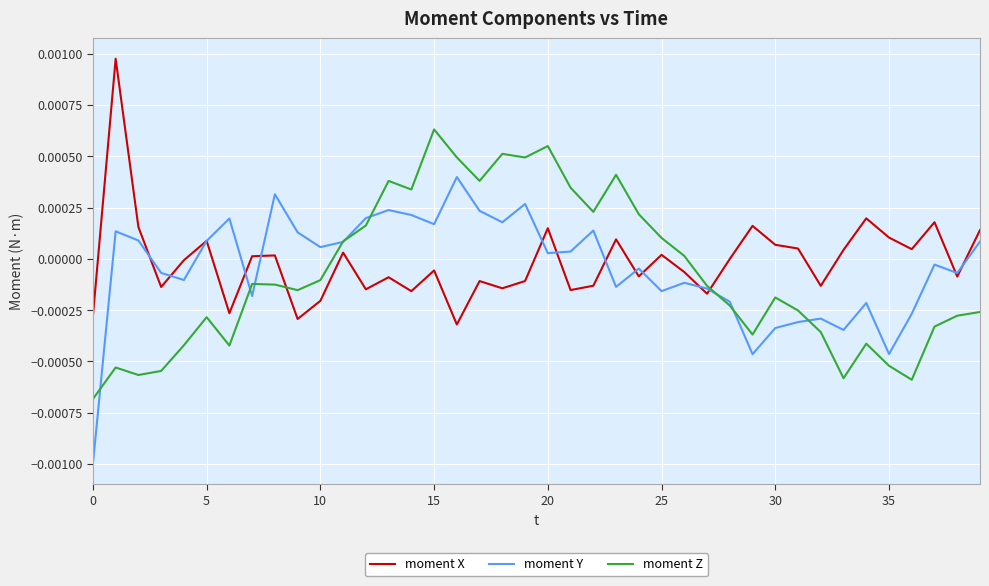

Rank the series by their maximum value, from lowest to highest.

moment Y, moment Z, moment X